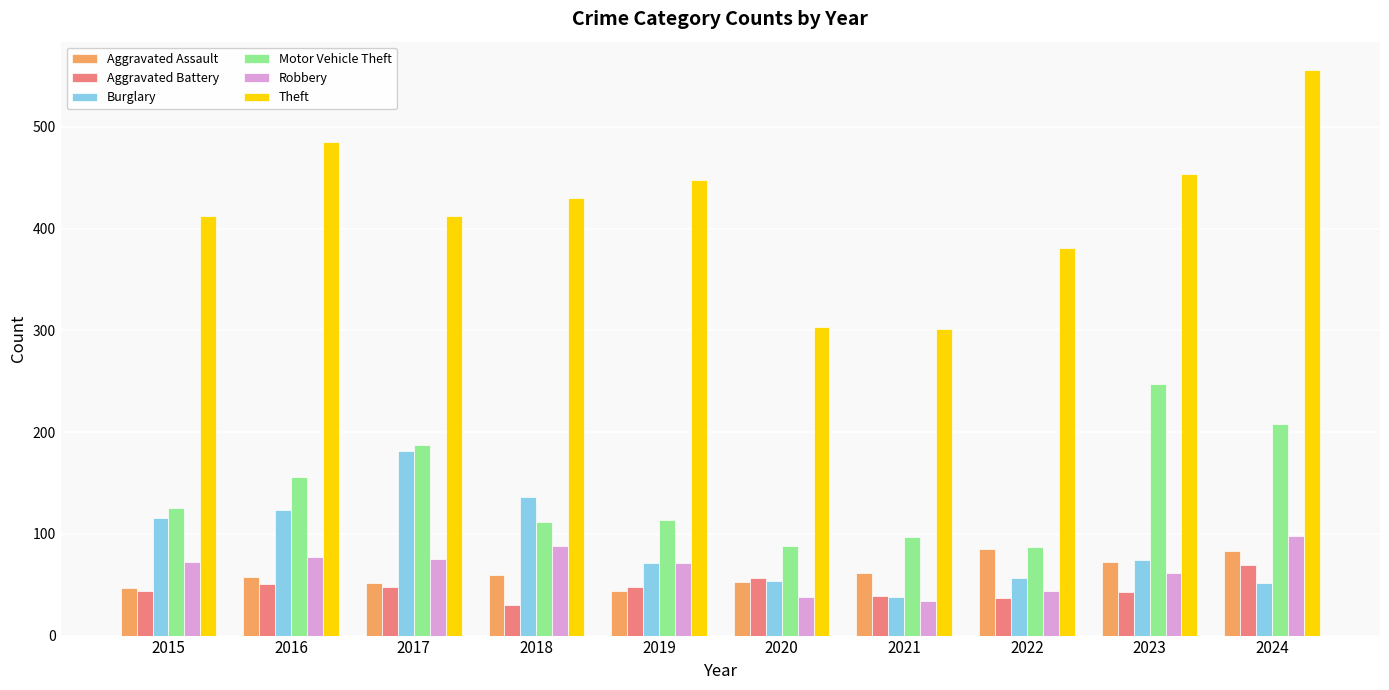

True or false: Theft has a value of 430 at 2018.

True